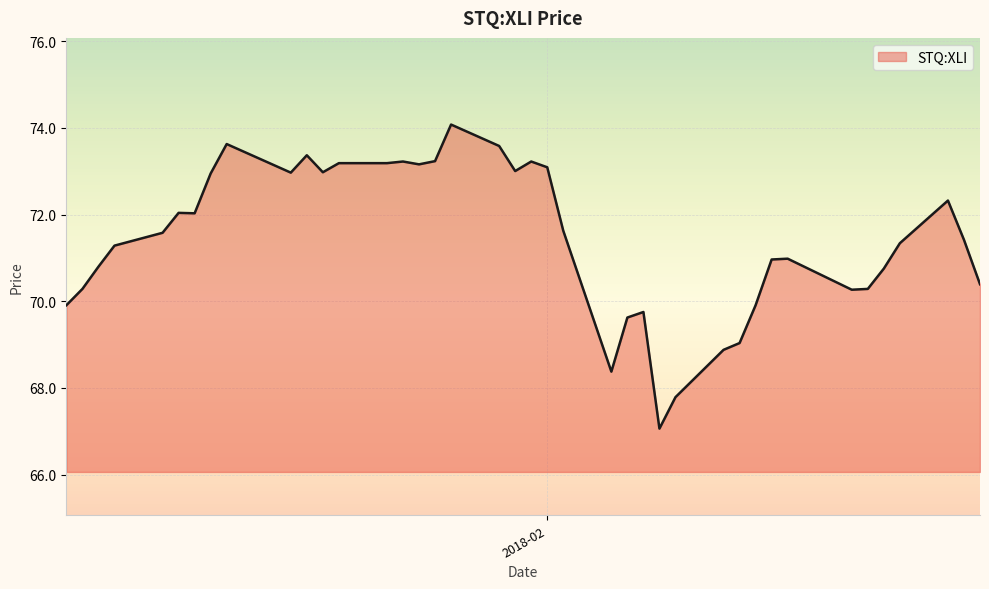

What is the minimum value shown in the chart?

67.1